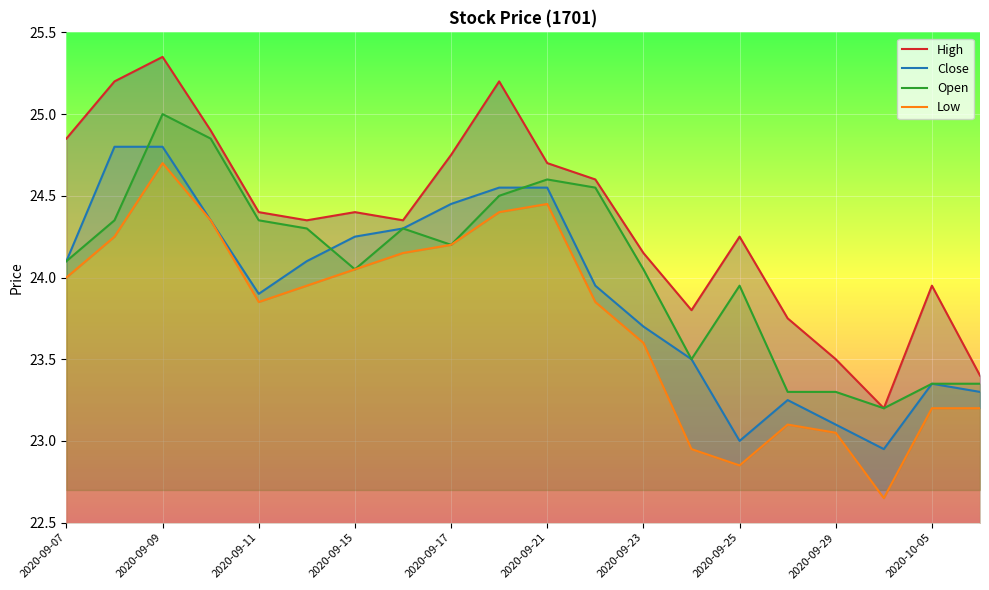

At which label does Close first exceed 24?

2020-09-07